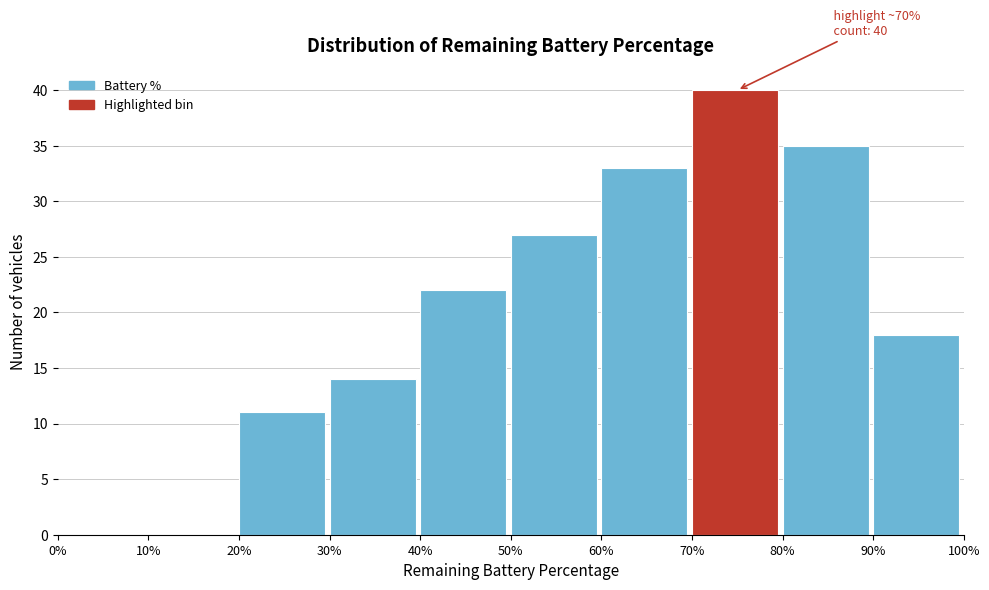

Over which range of the x-axis is the bar tallest?

70% to 80%